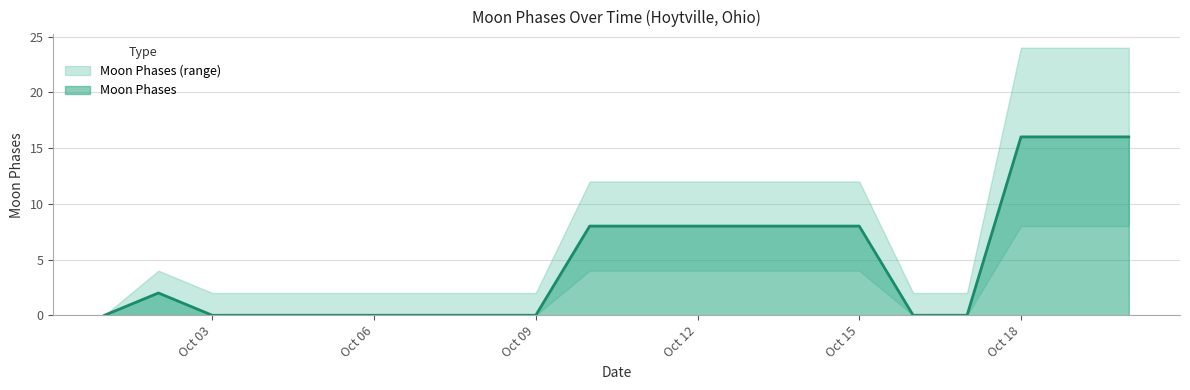

True or false: Moon Phases High and Moon Phases Low cross at least once.

False